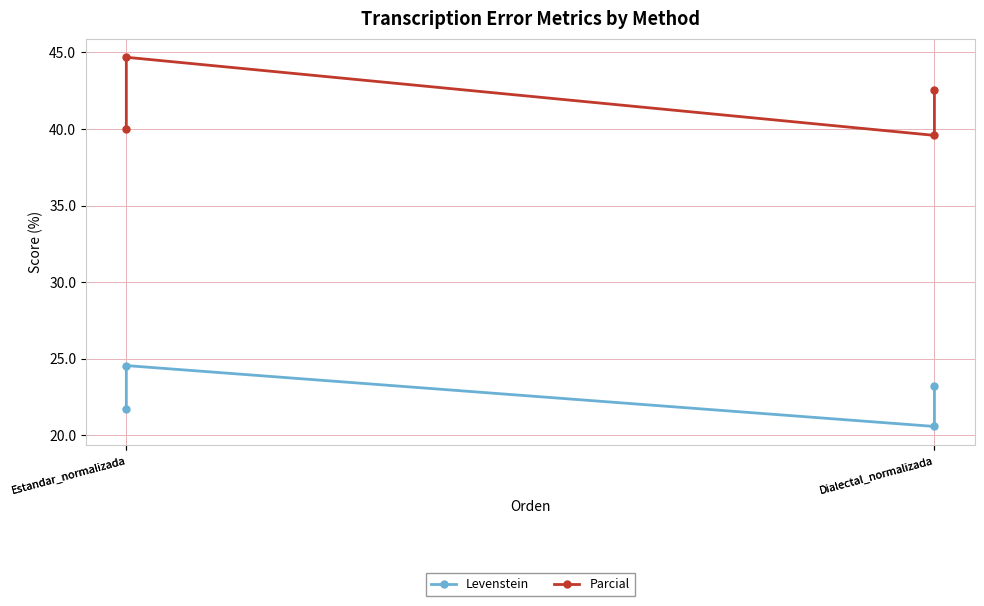

How many Levenstein values are between 21 and 24?

2